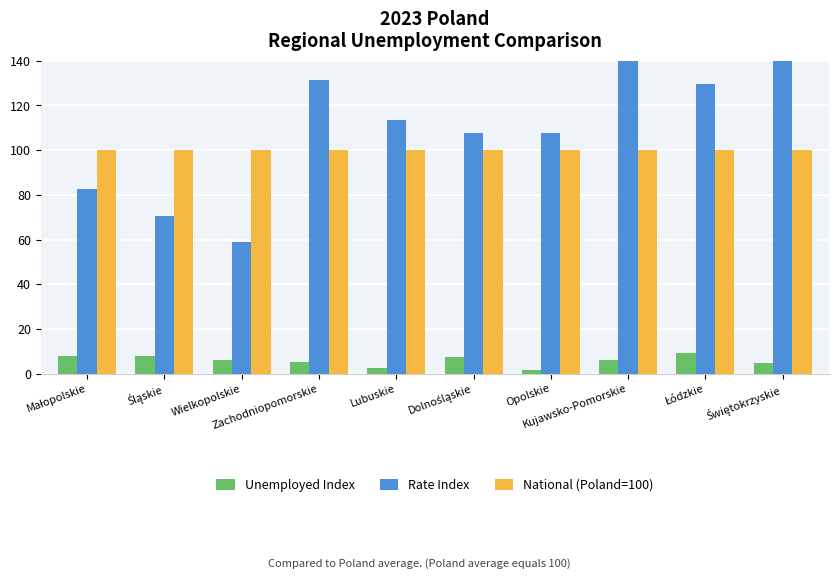

List the labels in order of Rate Index value, smallest first.

Wielkopolskie, Śląskie, Małopolskie, Dolnośląskie, Opolskie, Lubuskie, Łódzkie, Zachodniopomorskie, Kujawsko-Pomorskie, Świętokrzyskie